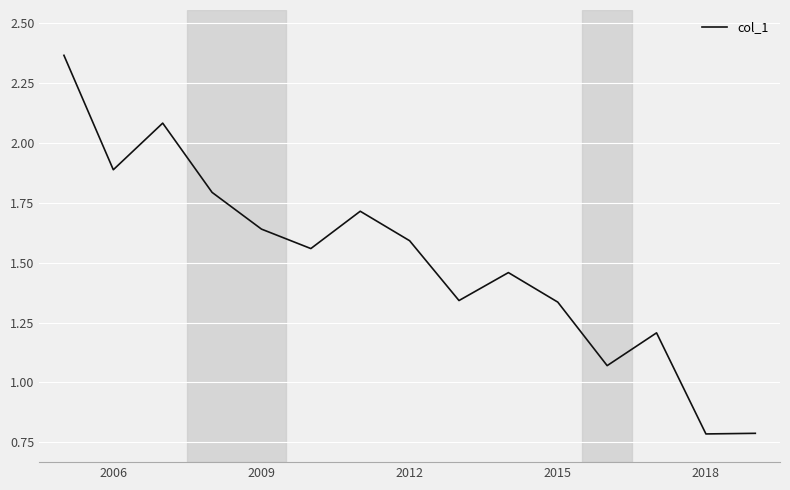

Does the chart display data point markers on the line(s)?

No